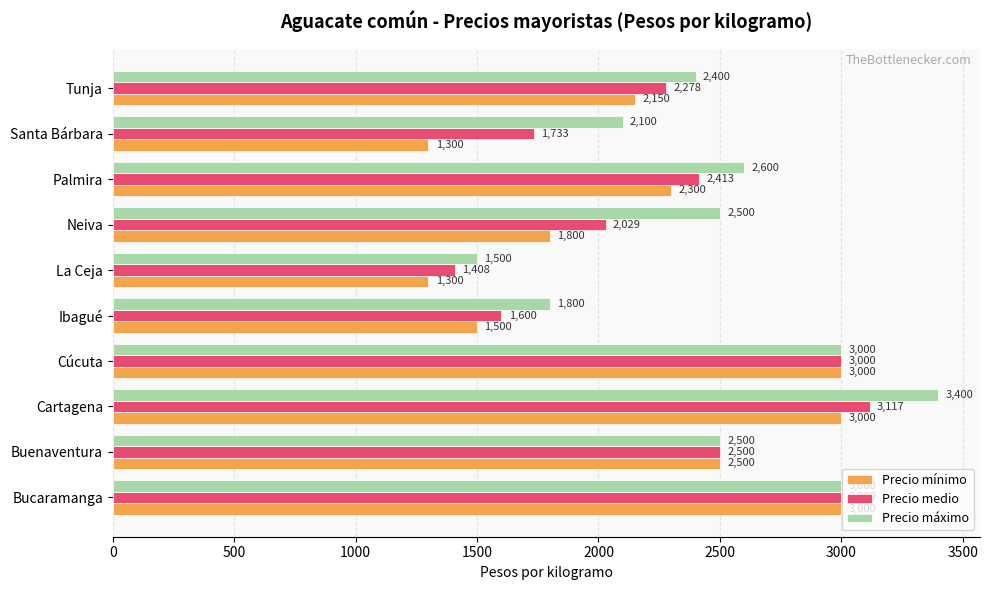

Rank the series by their maximum value, from lowest to highest.

Precio mínimo, Precio medio, Precio máximo